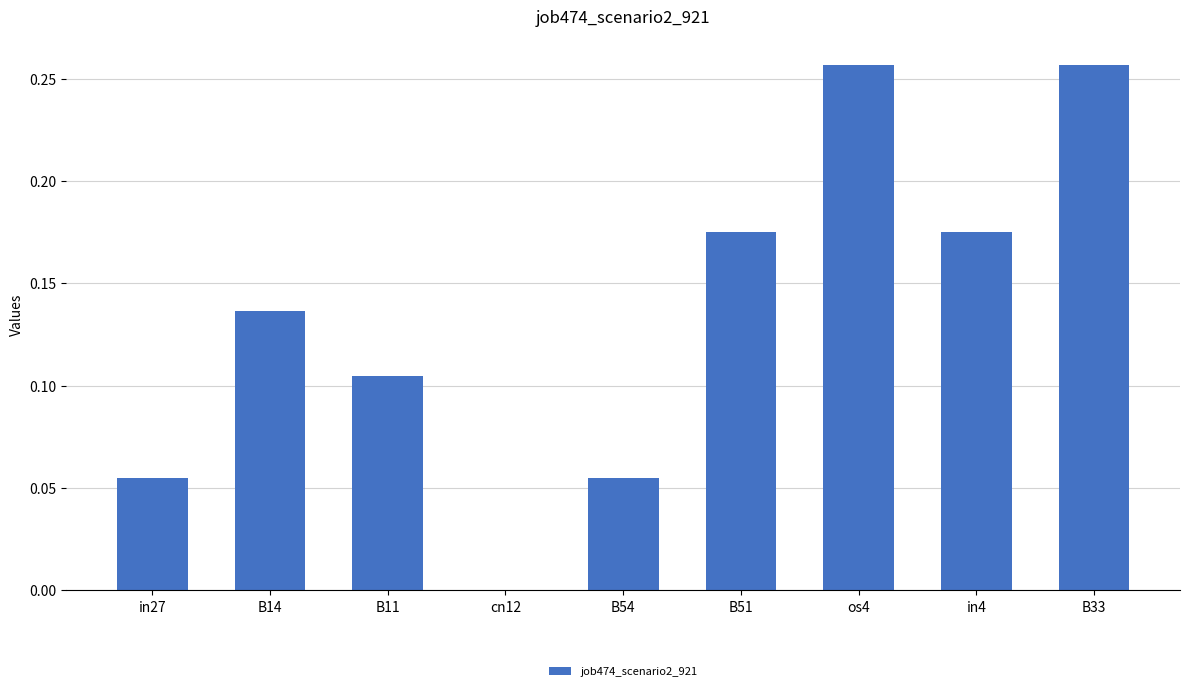

Count the number of data series in this chart.

1